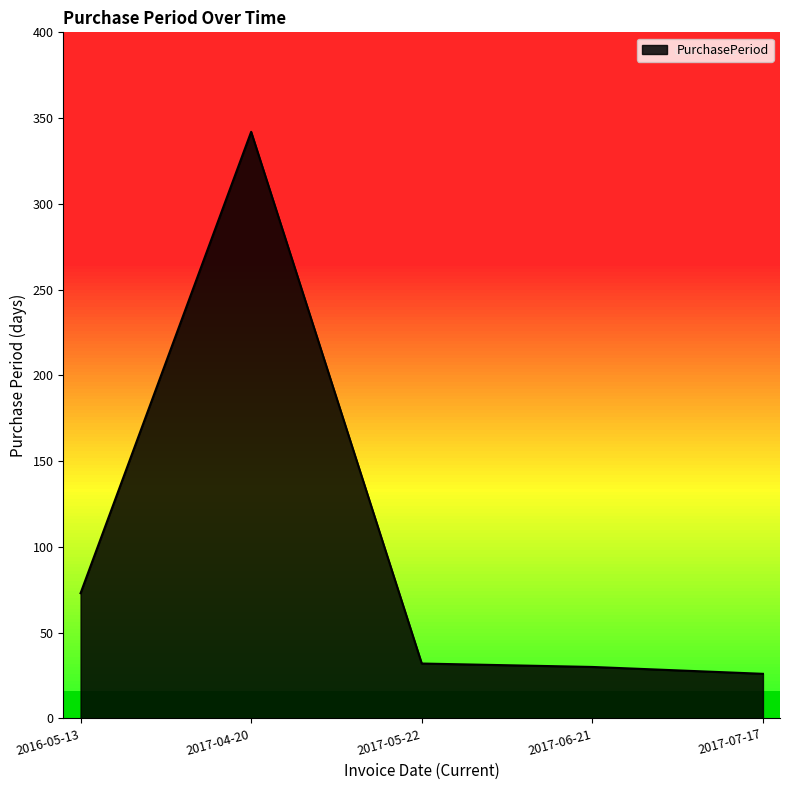

What is the greatest value displayed?

342